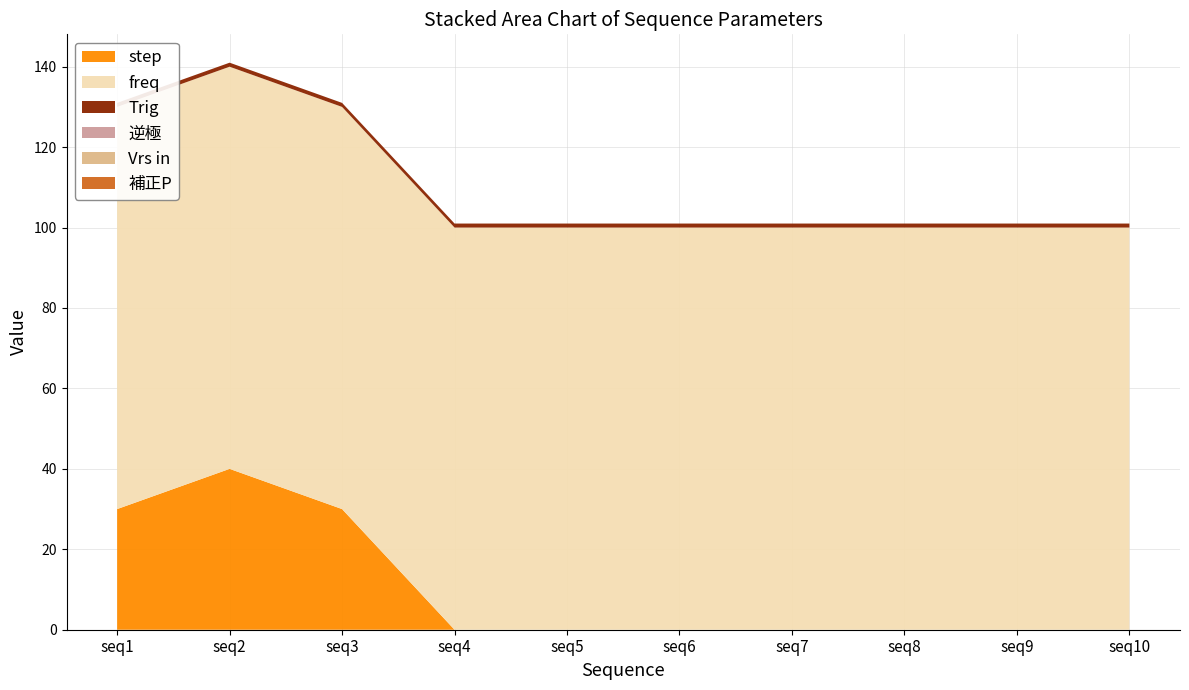

Reading left to right, extract all data points from this chart.

step: seq1=30	seq2=40	seq3=30	seq4=0	seq5=0	seq6=0	seq7=0	seq8=0	seq9=0	seq10=0
freq: seq1=100	seq2=100	seq3=100	seq4=100	seq5=100	seq6=100	seq7=100	seq8=100	seq9=100	seq10=100
Trig: seq1=1	seq2=1	seq3=1	seq4=1	seq5=1	seq6=1	seq7=1	seq8=1	seq9=1	seq10=1
逆極: seq1=0	seq2=0	seq3=0	seq4=0	seq5=0	seq6=0	seq7=0	seq8=0	seq9=0	seq10=0
Vrs in: seq1=0	seq2=0	seq3=0	seq4=0	seq5=0	seq6=0	seq7=0	seq8=0	seq9=0	seq10=0
補正P: seq1=0	seq2=0	seq3=0	seq4=0	seq5=0	seq6=0	seq7=0	seq8=0	seq9=0	seq10=0